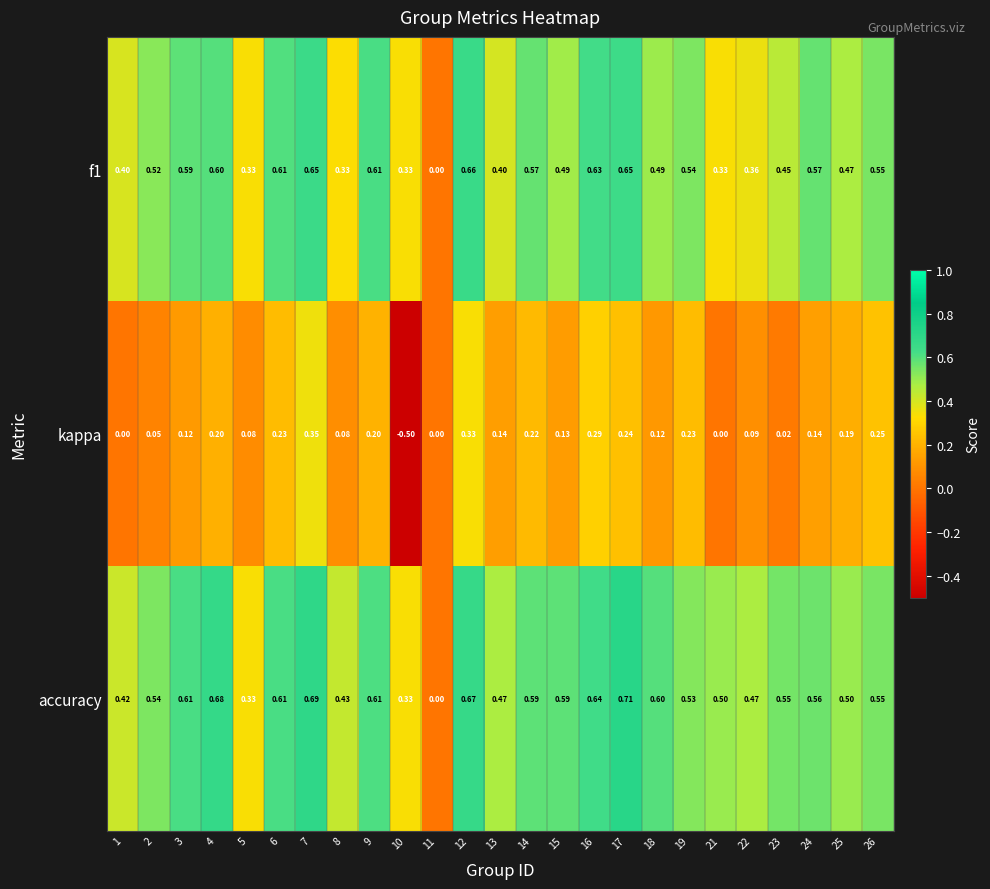

Which series changed the most between 11 and 16?

accuracy